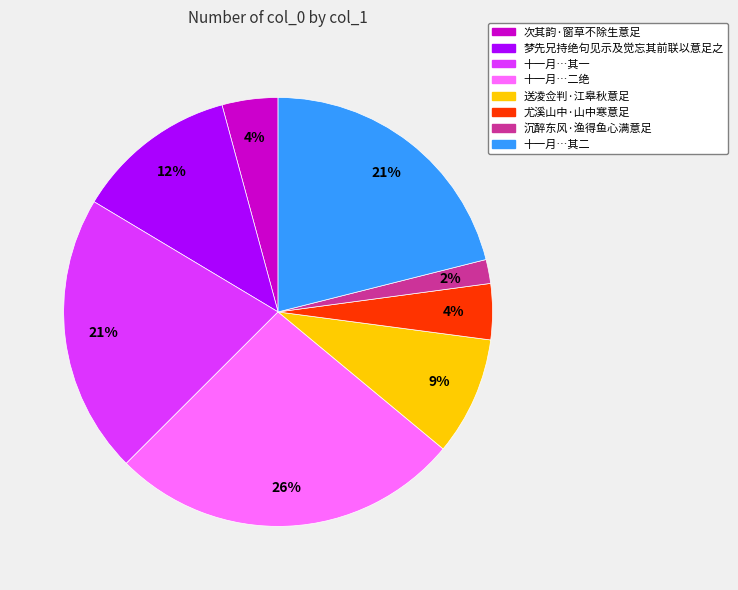

To the nearest percent, what is the average slice percentage?

12%